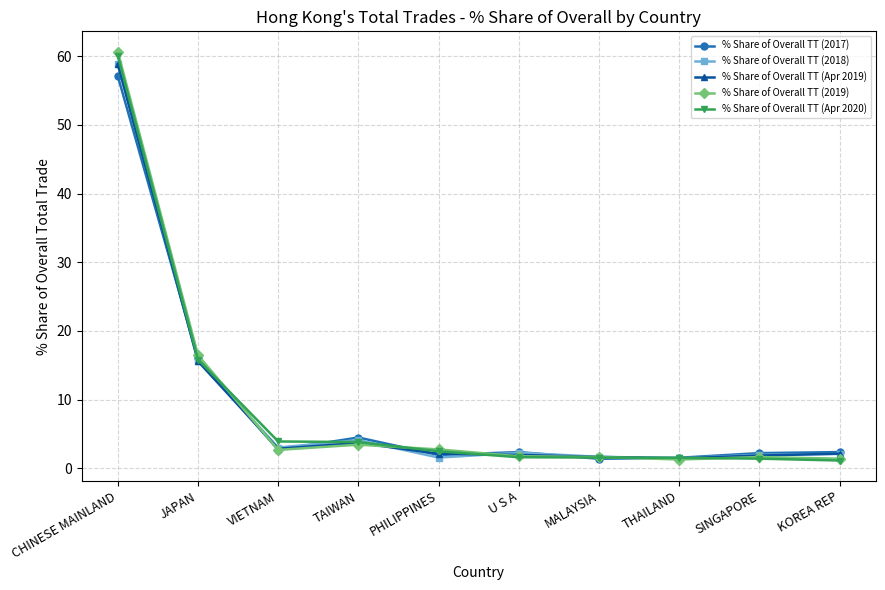

How many data points in % Share of Overall TT (Apr 2020) are above 2?

5